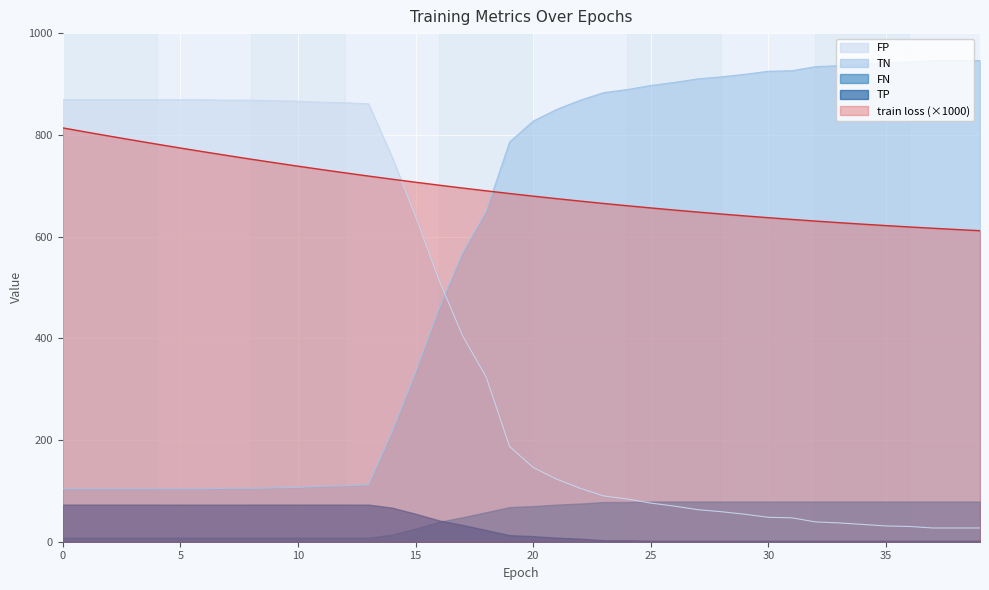

What is the highest value of the train loss series?

813.7